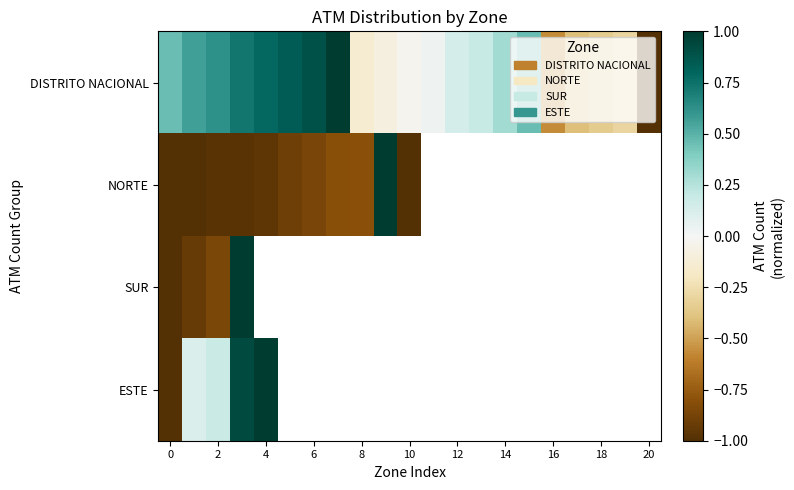

How many data points does each series have?

21